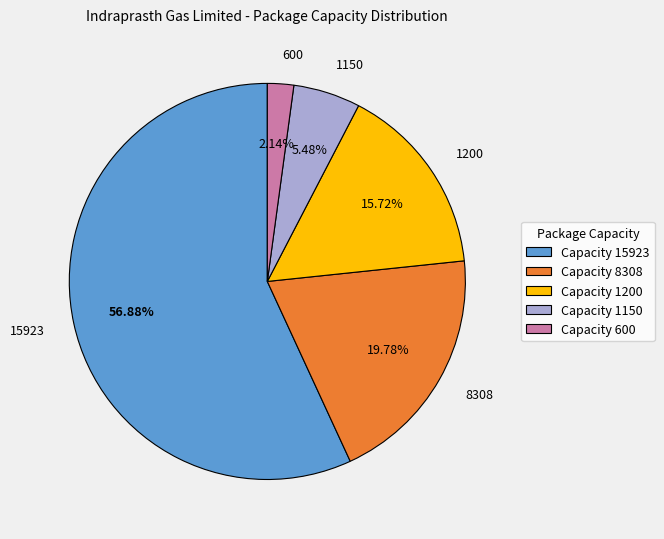

Do 15923 and 8308 together represent more than half of the pie?

Yes